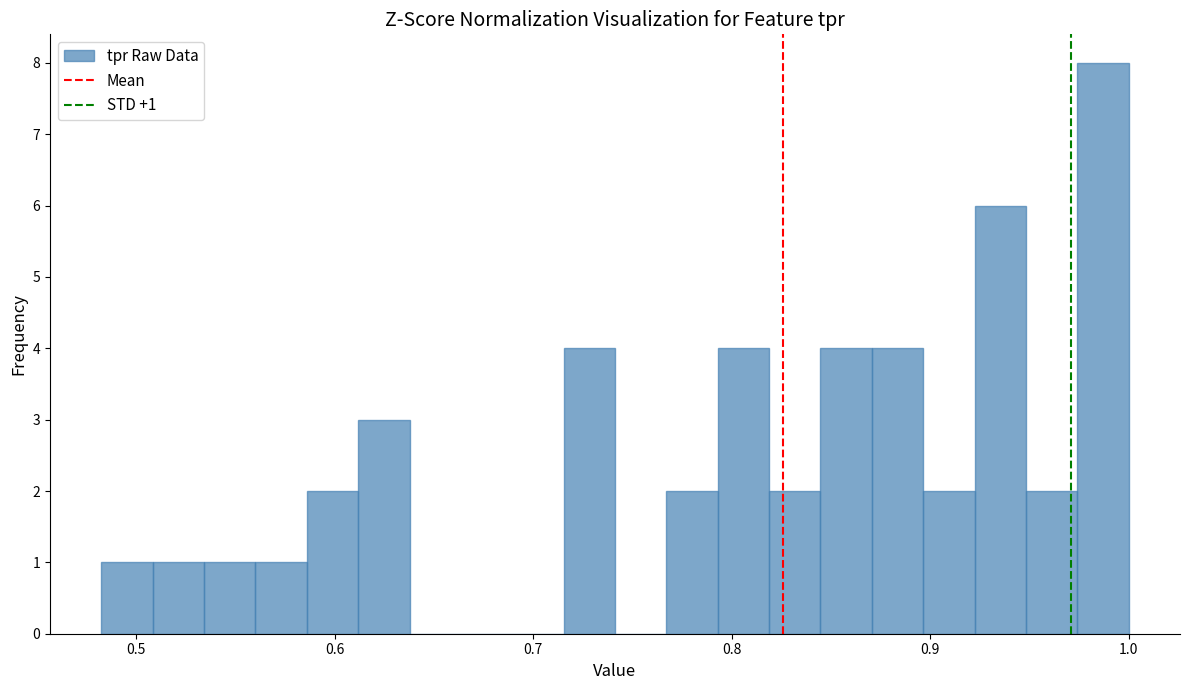

Read against the x-axis, roughly where is the centre of the tallest bar?

0.99